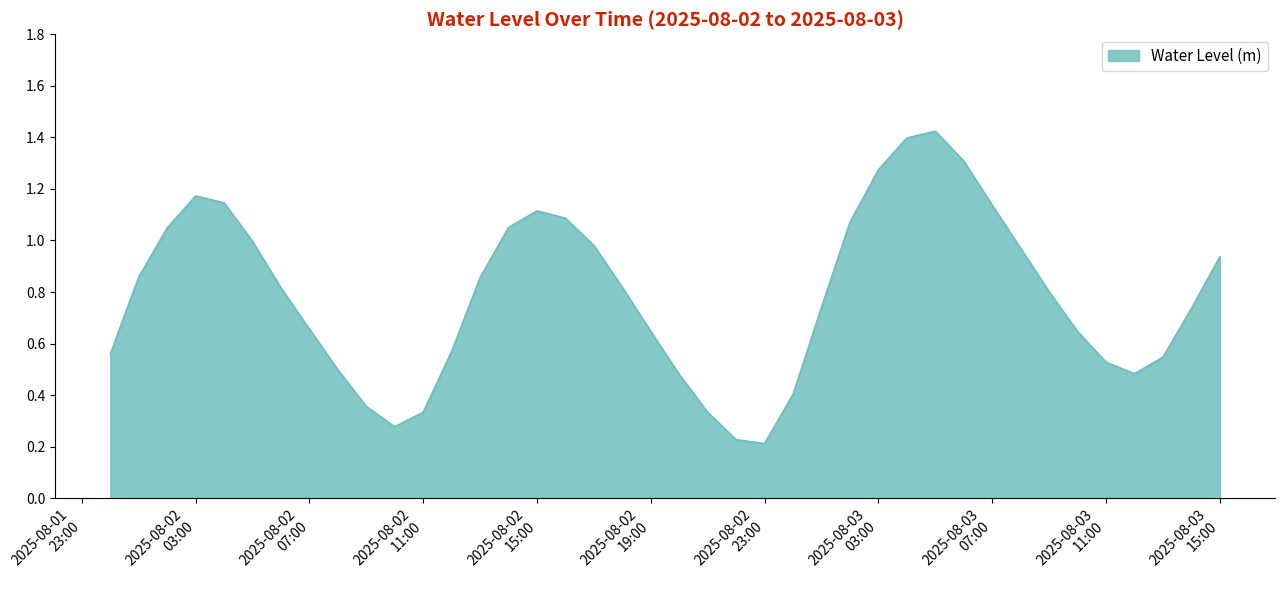

Rank the categories by value from lowest to highest.

2025-08-02 23:00:00, 2025-08-02 22:00:00, 2025-08-02 10:00:00, 2025-08-02 21:00:00, 2025-08-02 11:00:00, 2025-08-02 09:00:00, 2025-08-03 00:00:00, 2025-08-02 20:00:00, 2025-08-03 12:00:00, 2025-08-02 08:00:00, 2025-08-03 11:00:00, 2025-08-03 13:00:00, 2025-08-02 00:00:00, 2025-08-02 12:00:00, 2025-08-02 19:00:00, 2025-08-03 10:00:00, 2025-08-02 07:00:00, 2025-08-03 14:00:00, 2025-08-03 01:00:00, 2025-08-03 09:00:00, 2025-08-02 06:00:00, 2025-08-02 18:00:00, 2025-08-02 13:00:00, 2025-08-02 01:00:00, 2025-08-03 15:00:00, 2025-08-03 08:00:00, 2025-08-02 17:00:00, 2025-08-02 05:00:00, 2025-08-02 02:00:00, 2025-08-02 14:00:00, 2025-08-03 02:00:00, 2025-08-02 16:00:00, 2025-08-02 15:00:00, 2025-08-03 07:00:00, 2025-08-02 04:00:00, 2025-08-02 03:00:00, 2025-08-03 03:00:00, 2025-08-03 06:00:00, 2025-08-03 04:00:00, 2025-08-03 05:00:00